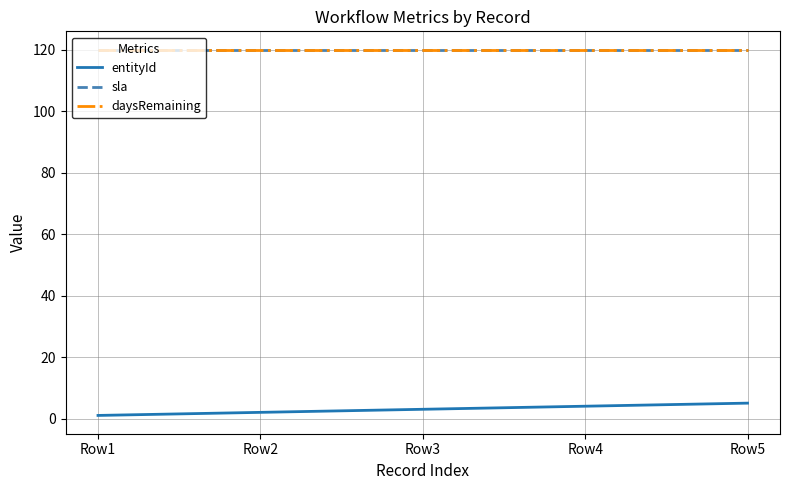

Reading left to right, list all the values displayed in this chart.

entityId: Row1=1	Row2=2	Row3=3	Row4=4	Row5=5
sla: Row1=120	Row2=120	Row3=120	Row4=120	Row5=120
daysRemaining: Row1=120	Row2=120	Row3=120	Row4=120	Row5=120